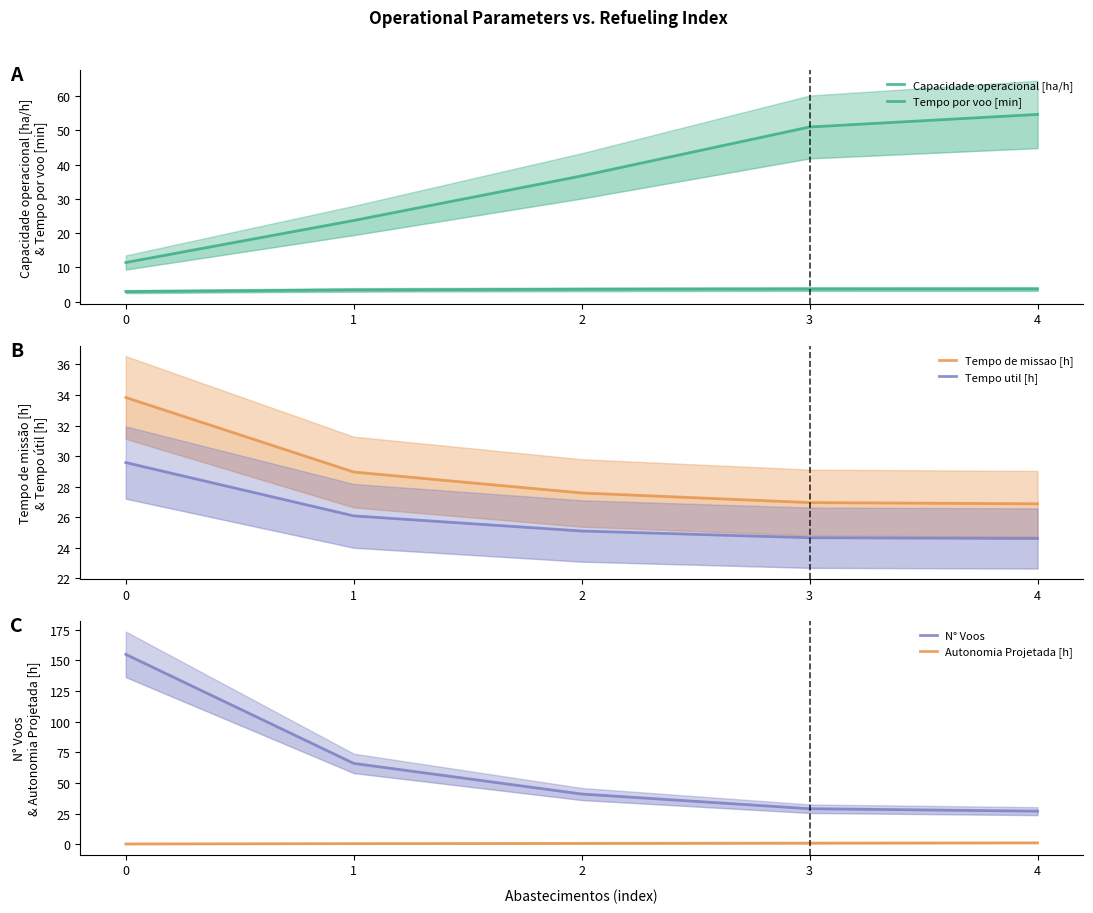

Is the value of Tempo de missao [h] at 2 greater than the value of N° Voos at 0?

No